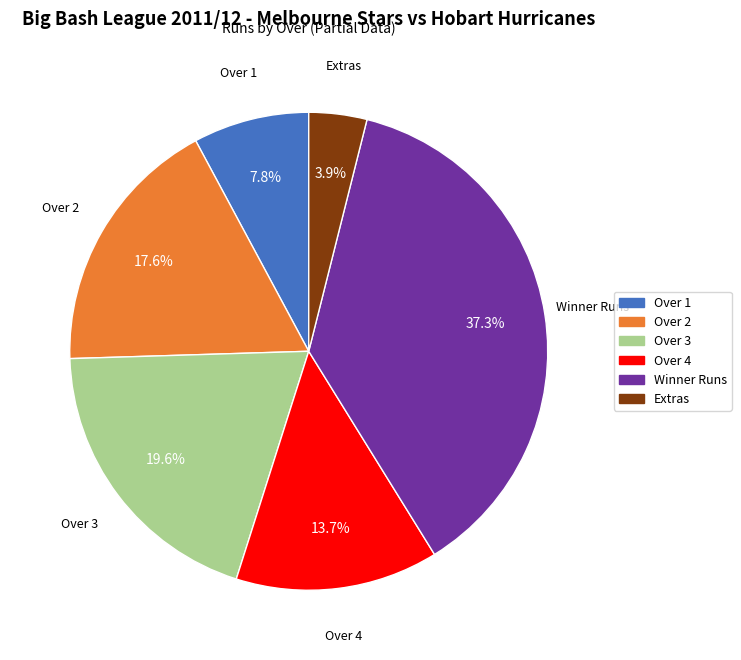

Is there any slice that represents more than half of the pie?

No